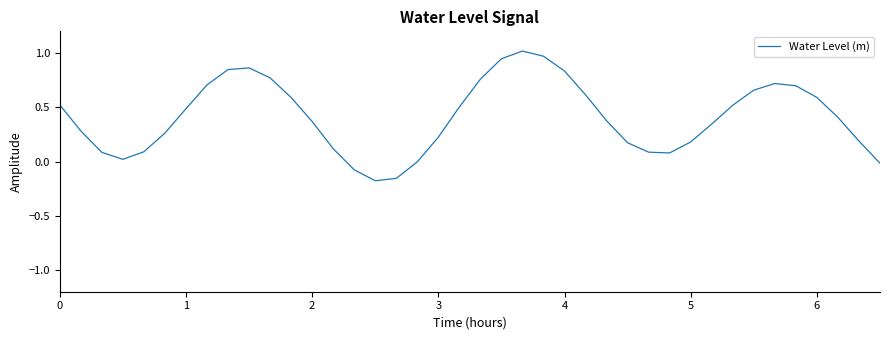

The value at 6 is 0.9. True or false?

False